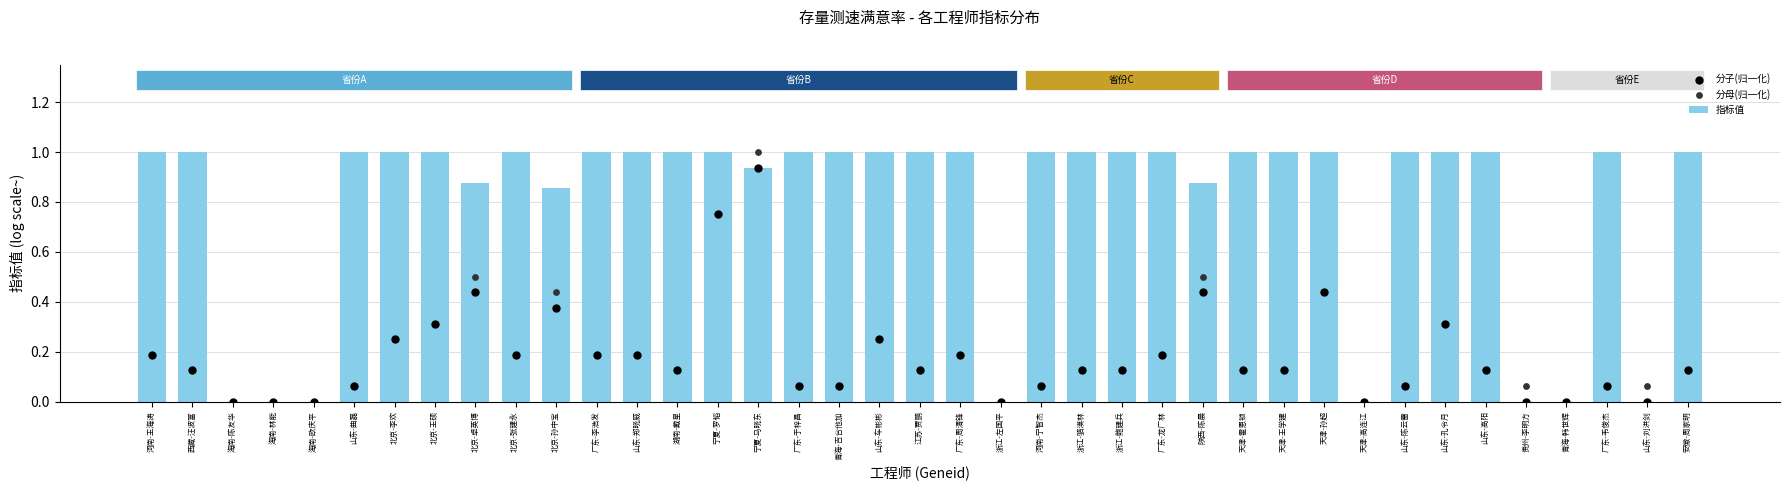

At how many categories does at least one series exceed 0?

33